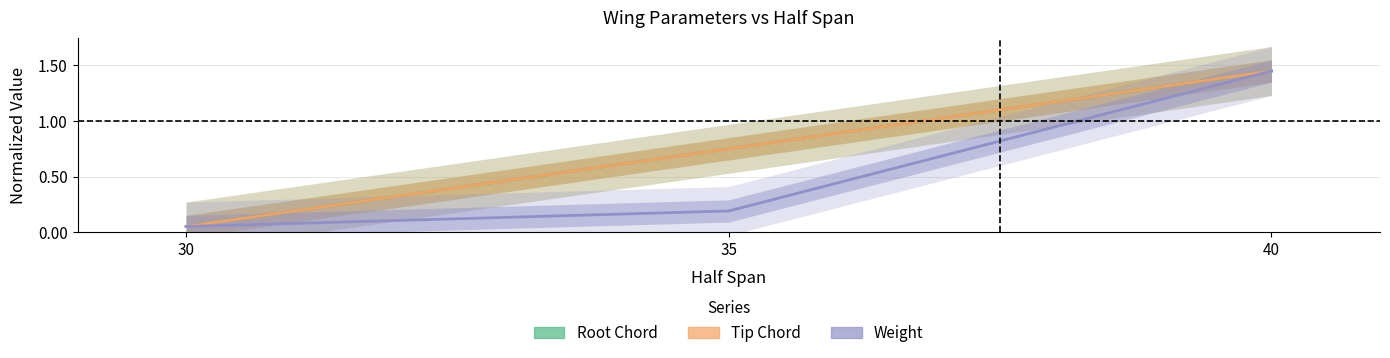

How many lines are shown in the chart?

3